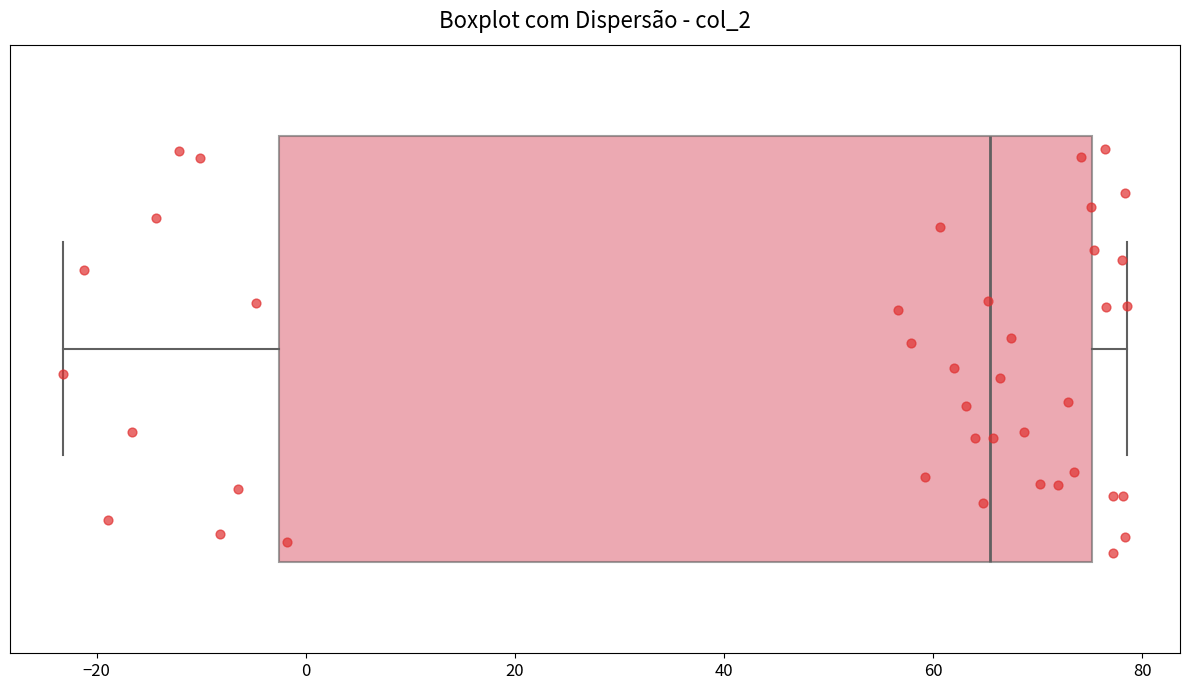

Read this box plot against the x-axis: the position of the median line, the range covered by the box, and the ends of both whiskers. The values are not printed on the chart, so give them approximately, as read against the axis.

median 66, box -2 to 76, whiskers -24 to 78